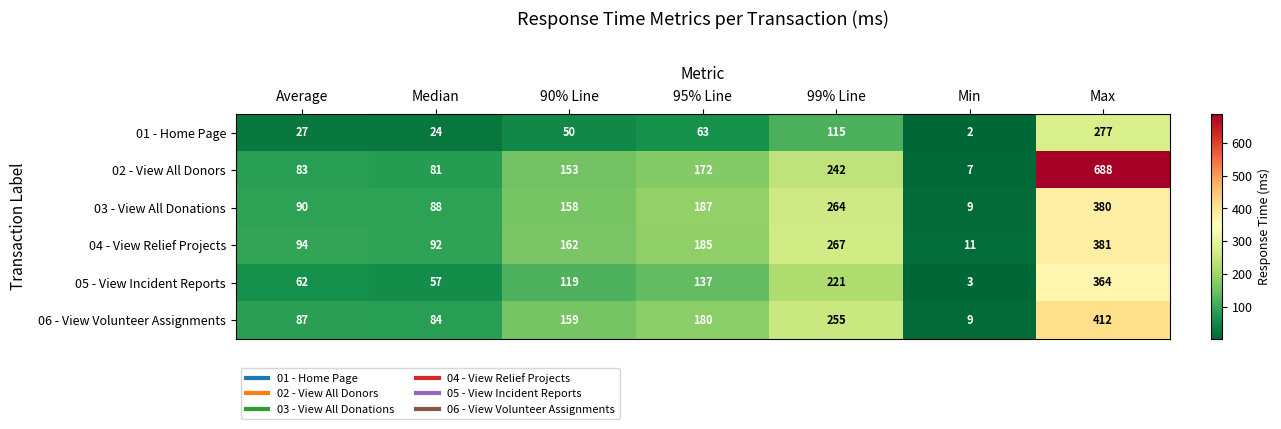

What is the average value of the 01 - Home Page series?

80